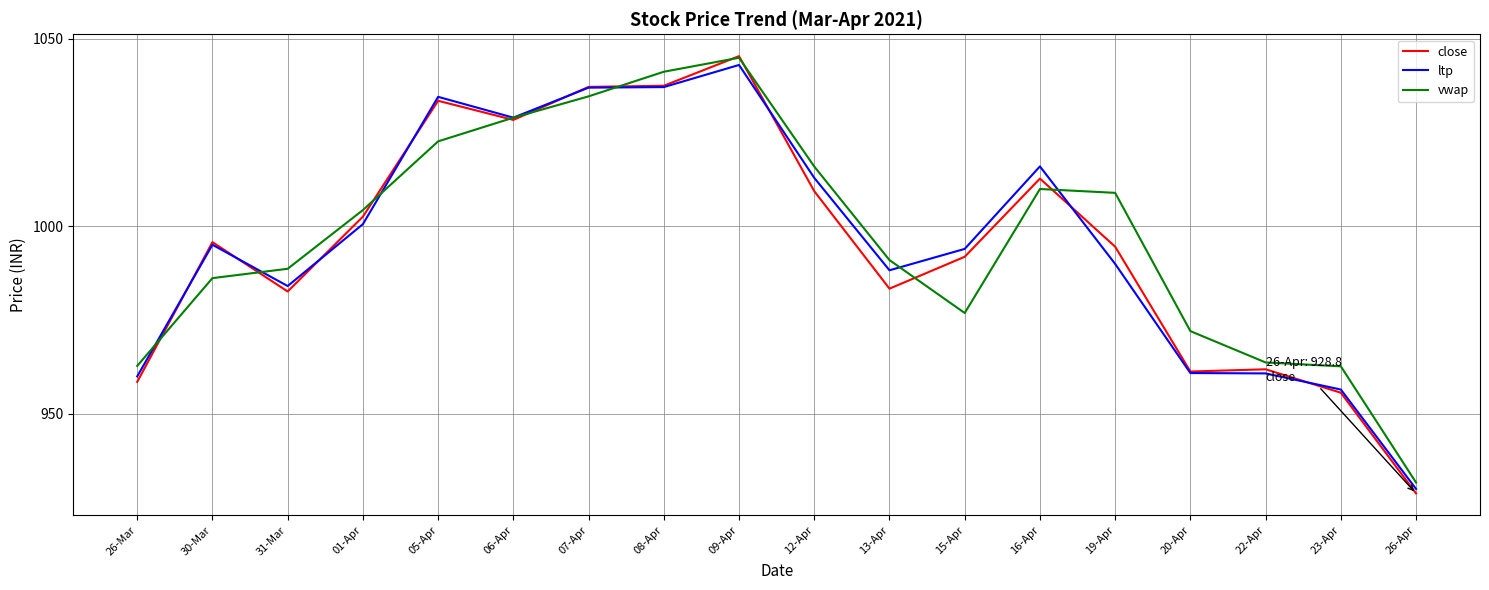

How many interior local peaks does the close series have?

5